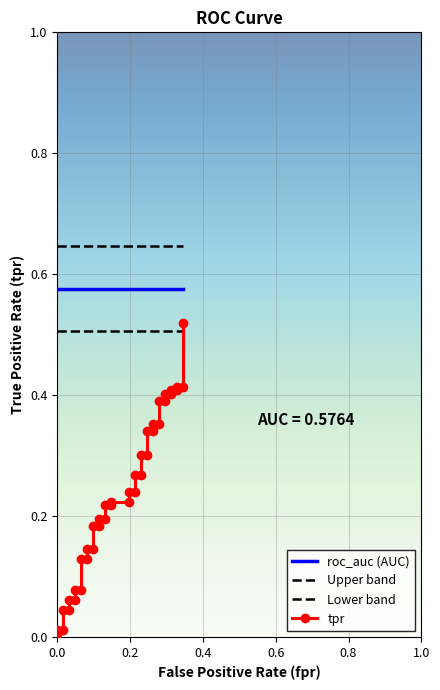

What value does the Upper band series have at 0.8?

0.6